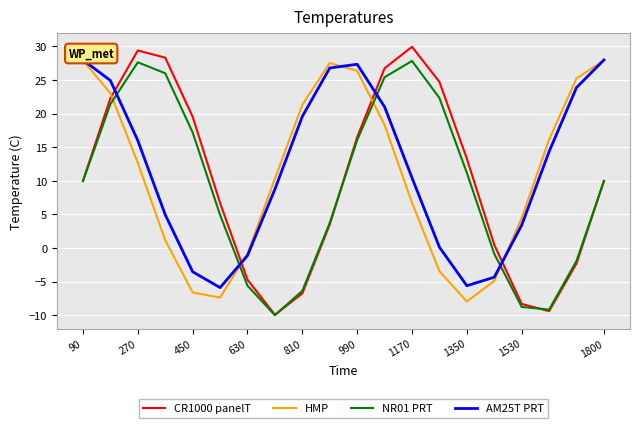

Is it true that CR1000 panelT equals -11.7 at 1530?

False